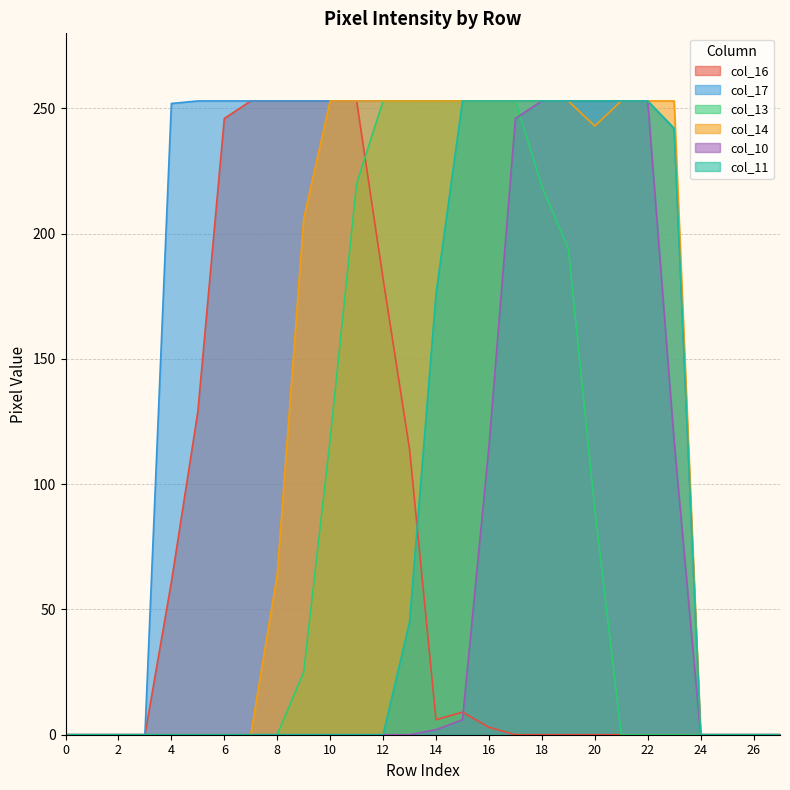

True or false: col_11 and col_13 cross at least once.

False